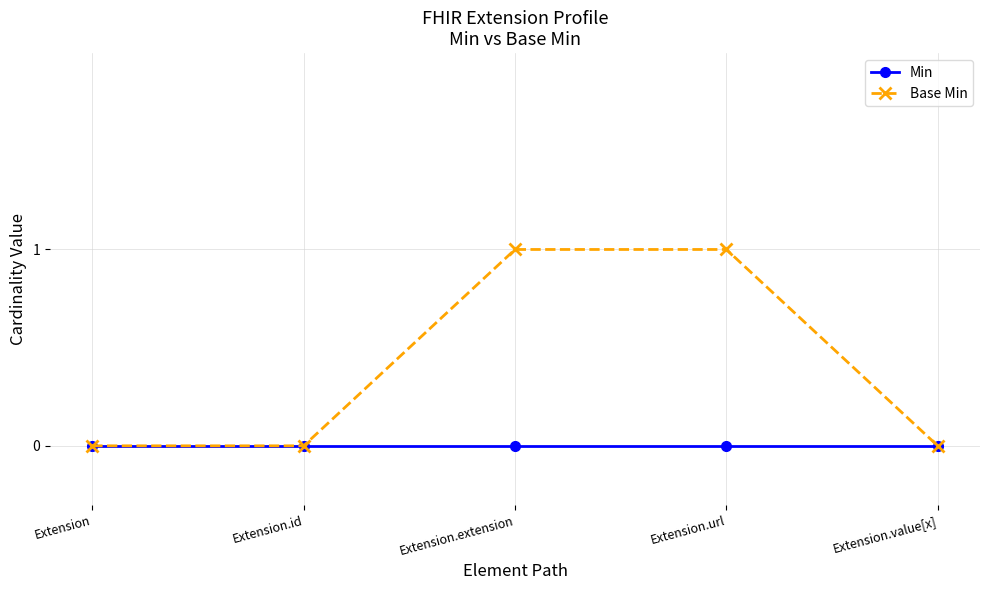

Which series changed the most between Extension.extension and Extension.value[x]?

Base Min